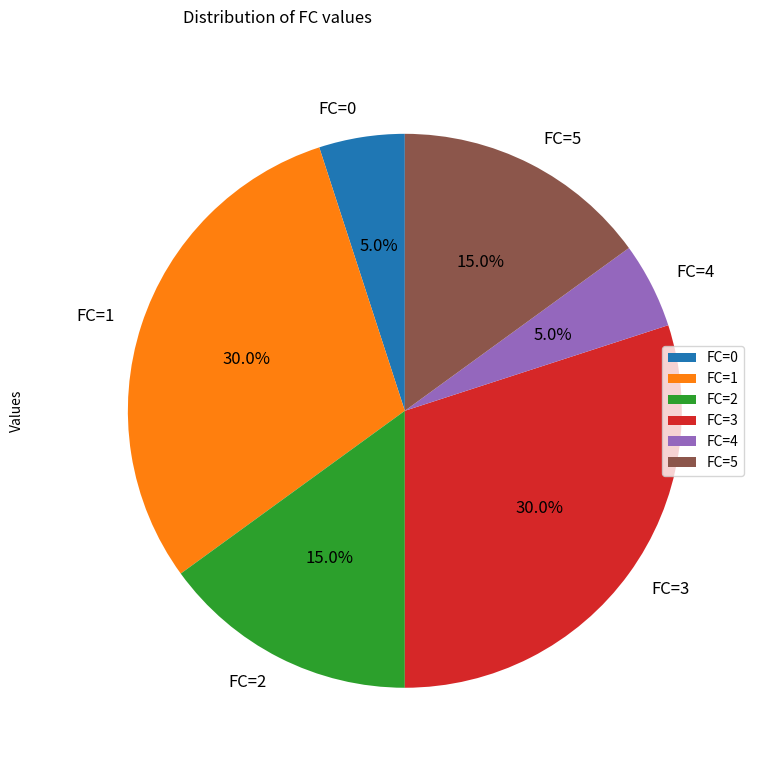

Do FC=5 and FC=3 together represent more than half of the pie?

No